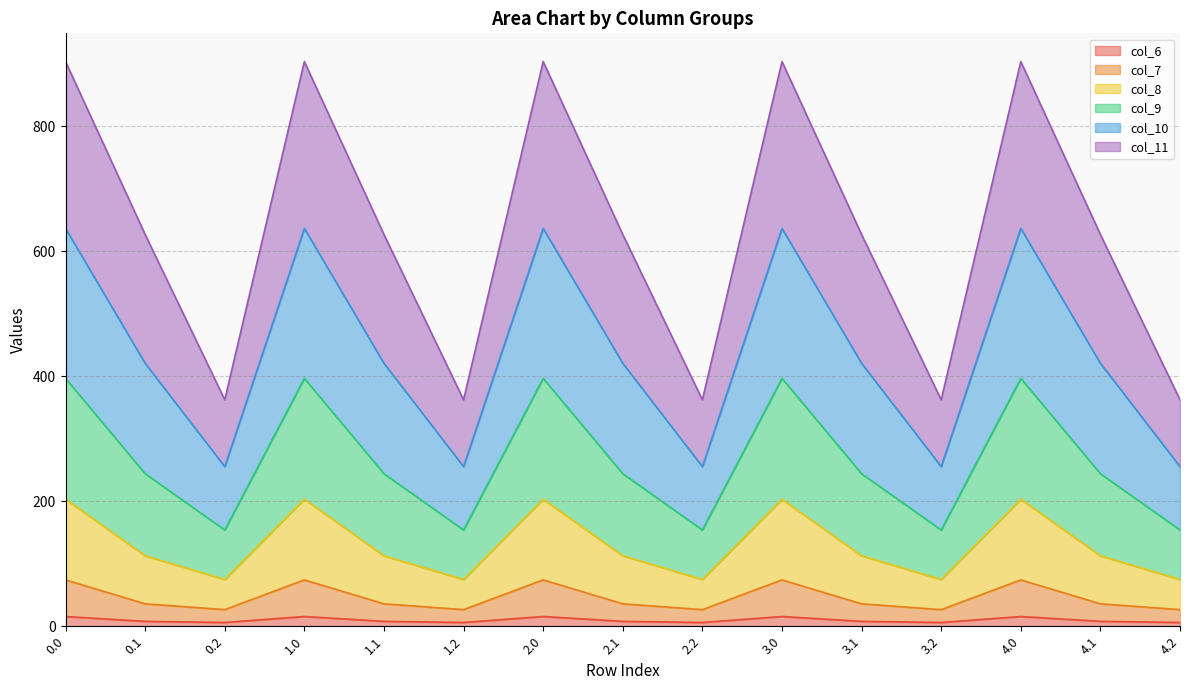

True or false: col_10 has more than 2 interior local peaks.

True